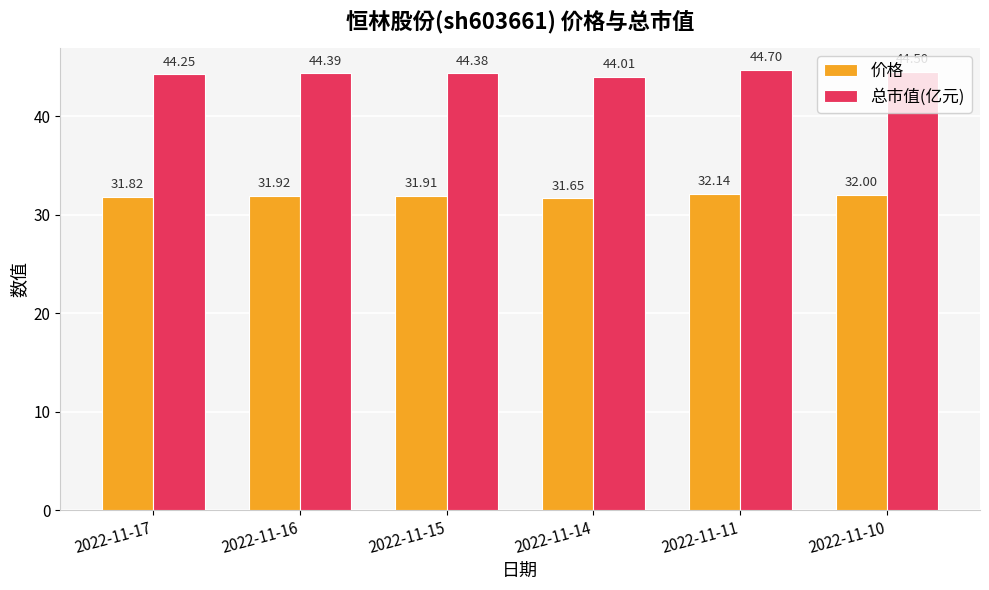

List the labels in order of 价格 value, largest first.

2022-11-11, 2022-11-10, 2022-11-16, 2022-11-15, 2022-11-17, 2022-11-14